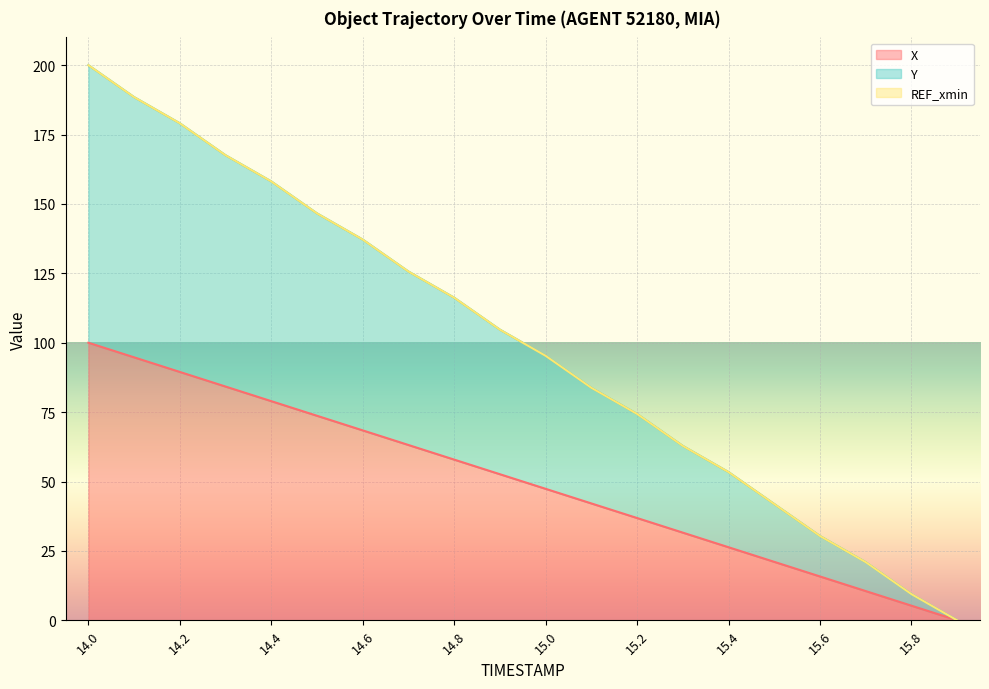

The value of Y at 14.9 is 38.0. True or false?

False